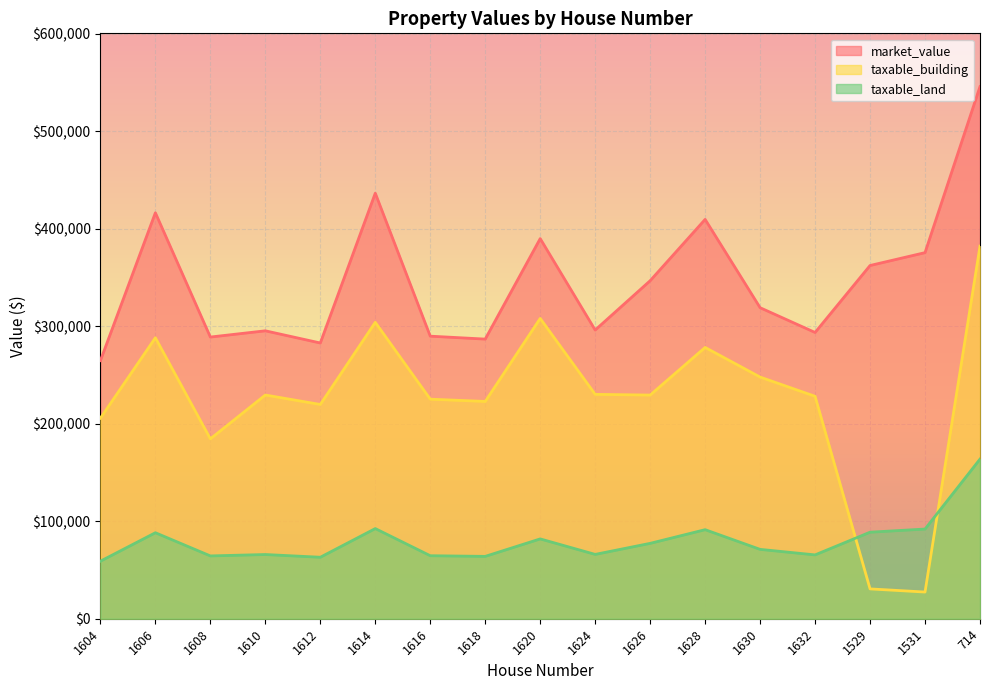

How many lines are shown in the chart?

3